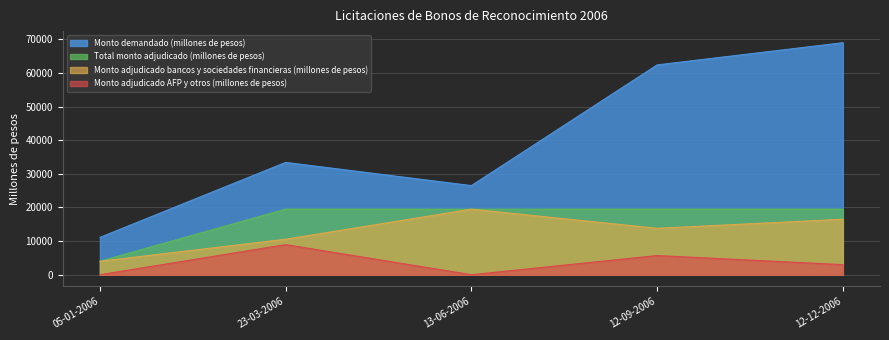

True or false: Total monto adjudicado (millones de pesos) has more than 1 interior local peaks.

False